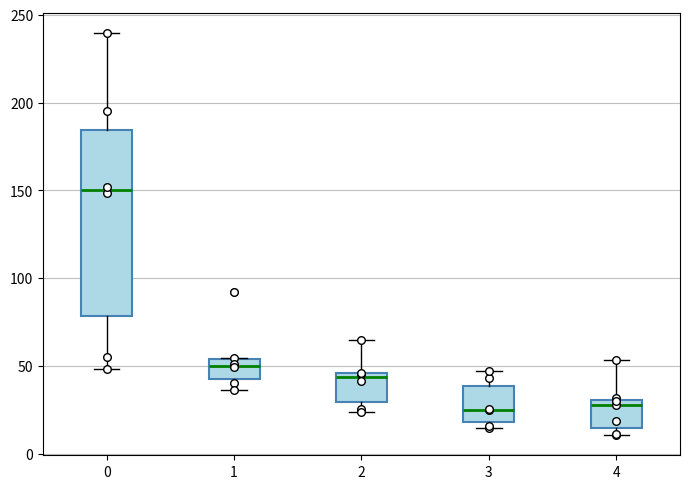

Reading left to right, transcribe this box plot: for each box, give where its median line is, the range the box spans, and where its two whiskers end, as read against the y-axis. The values are not printed on the chart, so give them approximately, as read against the axis.

0: median 150, box 80 to 185, whiskers 50 to 240
1: median 50, box 40 to 55, whiskers 35 to 55
2: median 45 (just below the box's upper edge), box 30 to 45, whiskers 25 to 65
3: median 25, box 20 to 40, whiskers 15 to 45
4: median 30 (just below the box's upper edge), box 15 to 30, whiskers 10 to 55